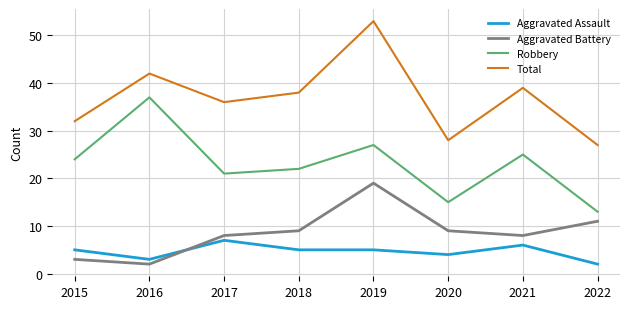

What is the average value of the Aggravated Assault series?

5